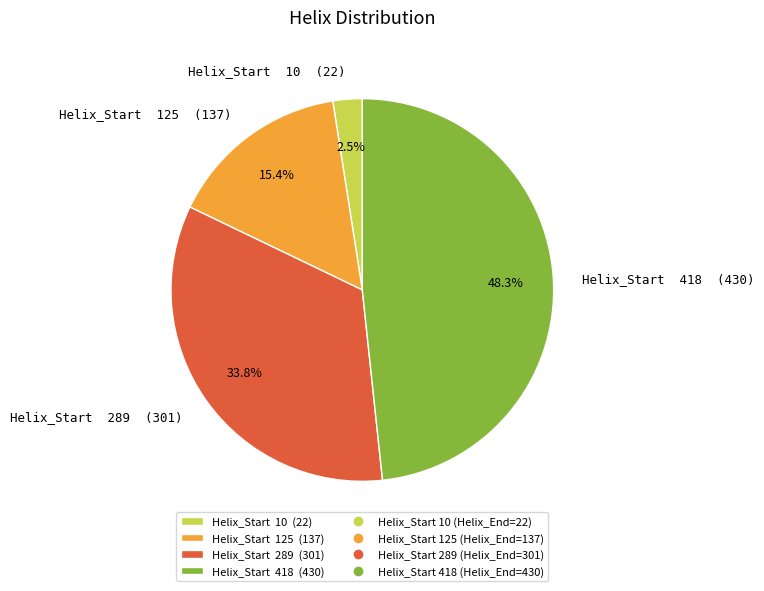

How many slices are in this pie chart?

4